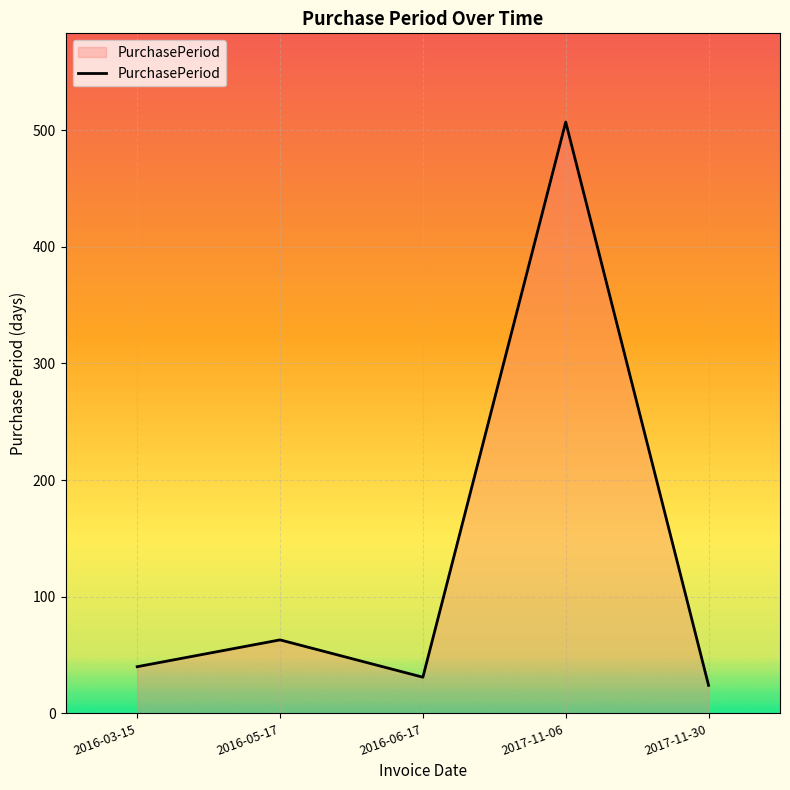

What is the minimum value shown in the chart?

24